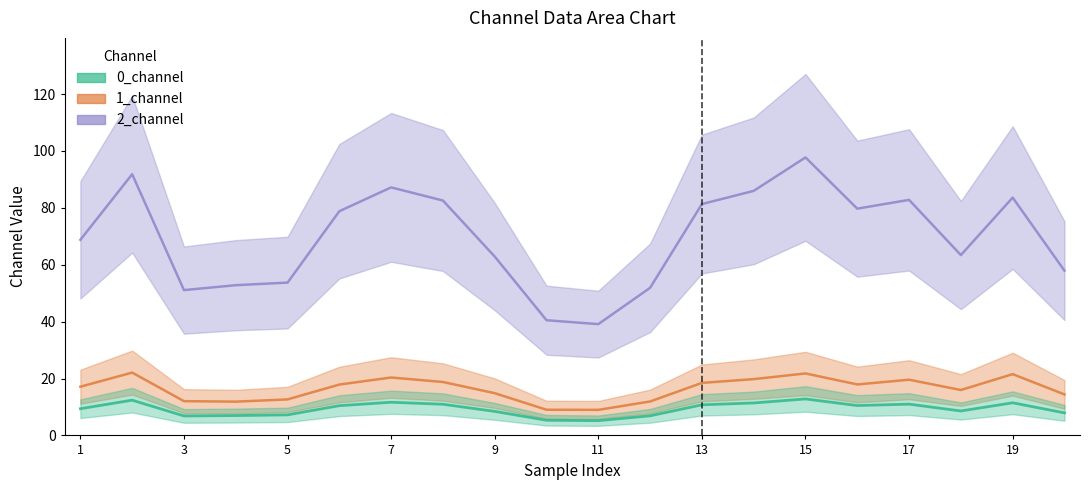

Rank the series at 14 from highest to lowest value.

2_channel, 1_channel, 0_channel